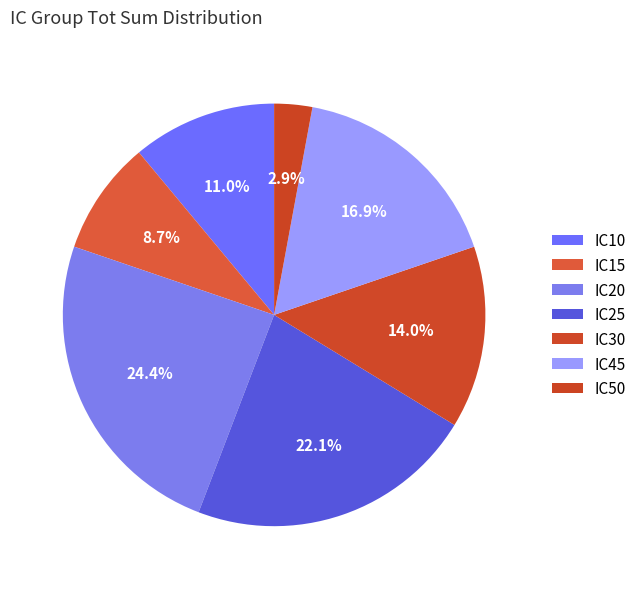

Which slice is the largest?

IC20